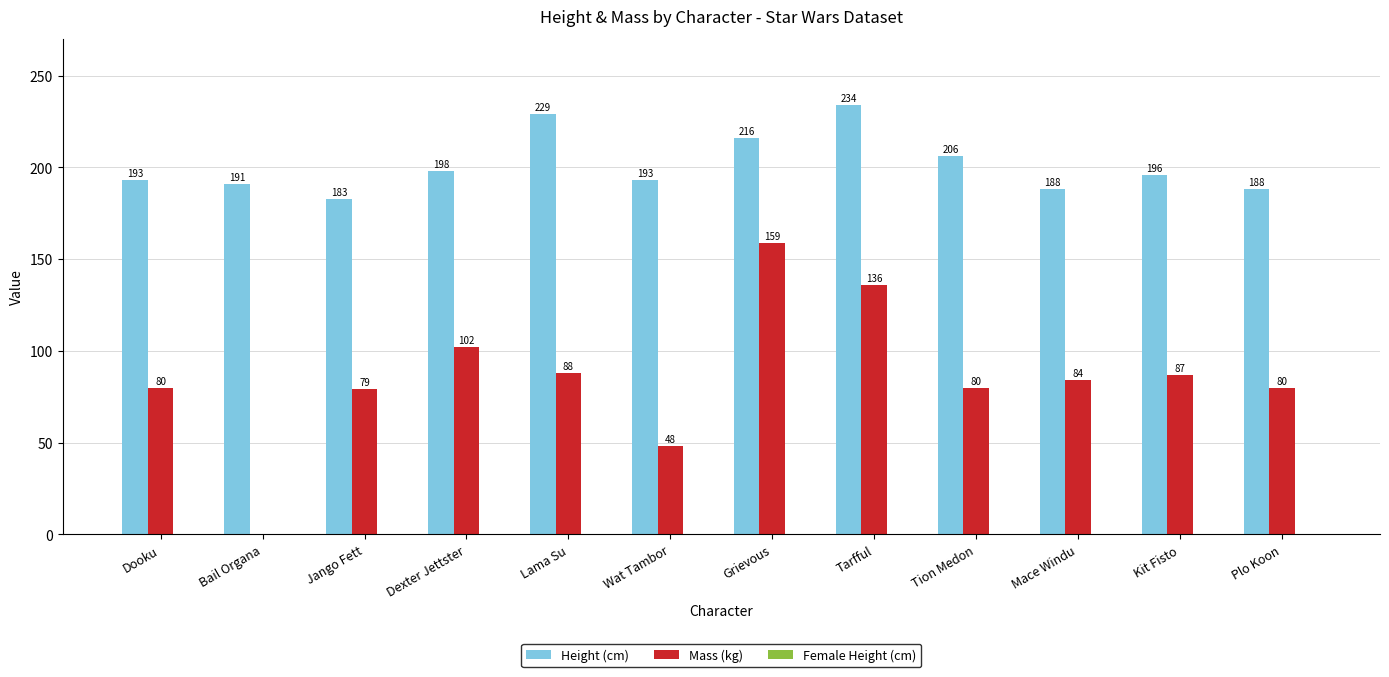

What is the total value across all series at Dooku?

273